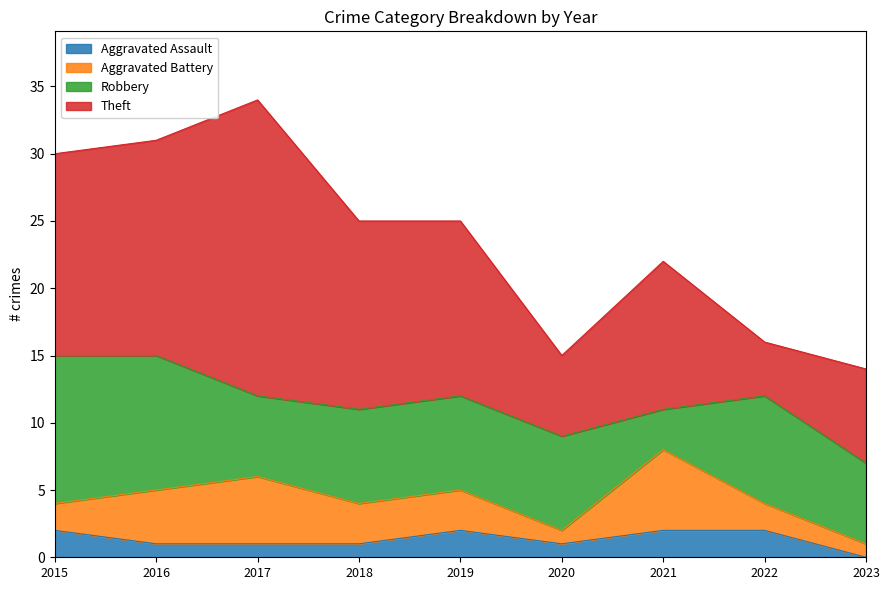

Rank the categories by Theft value from lowest to highest.

2022, 2020, 2023, 2021, 2019, 2018, 2015, 2016, 2017